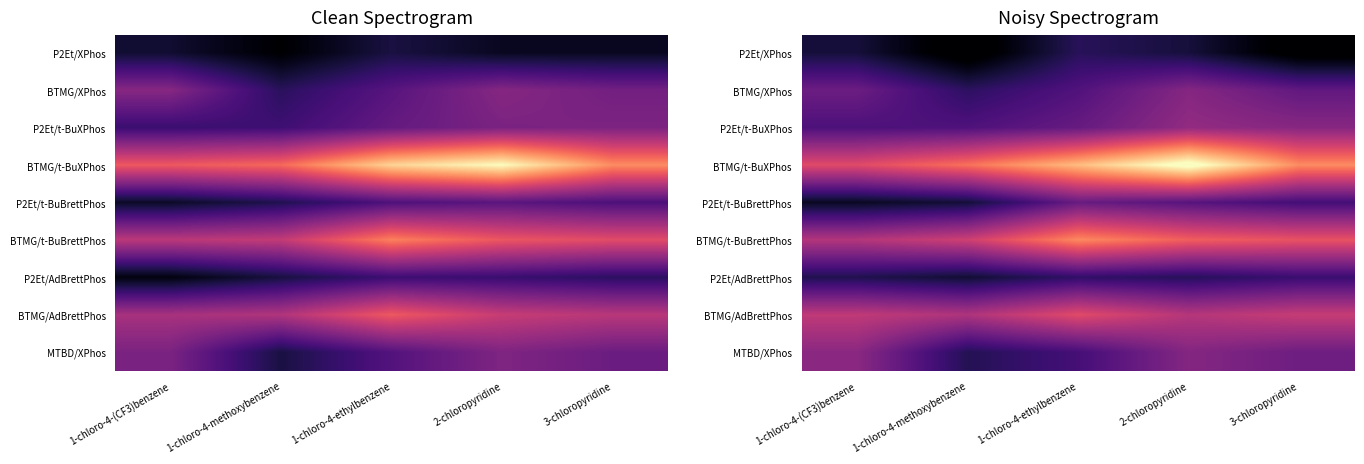

How many series are shown in this chart?

9